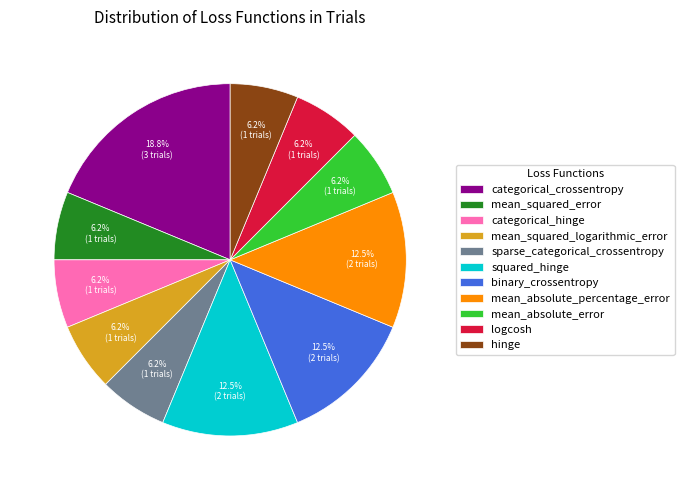

Count the number of slices in the pie.

11